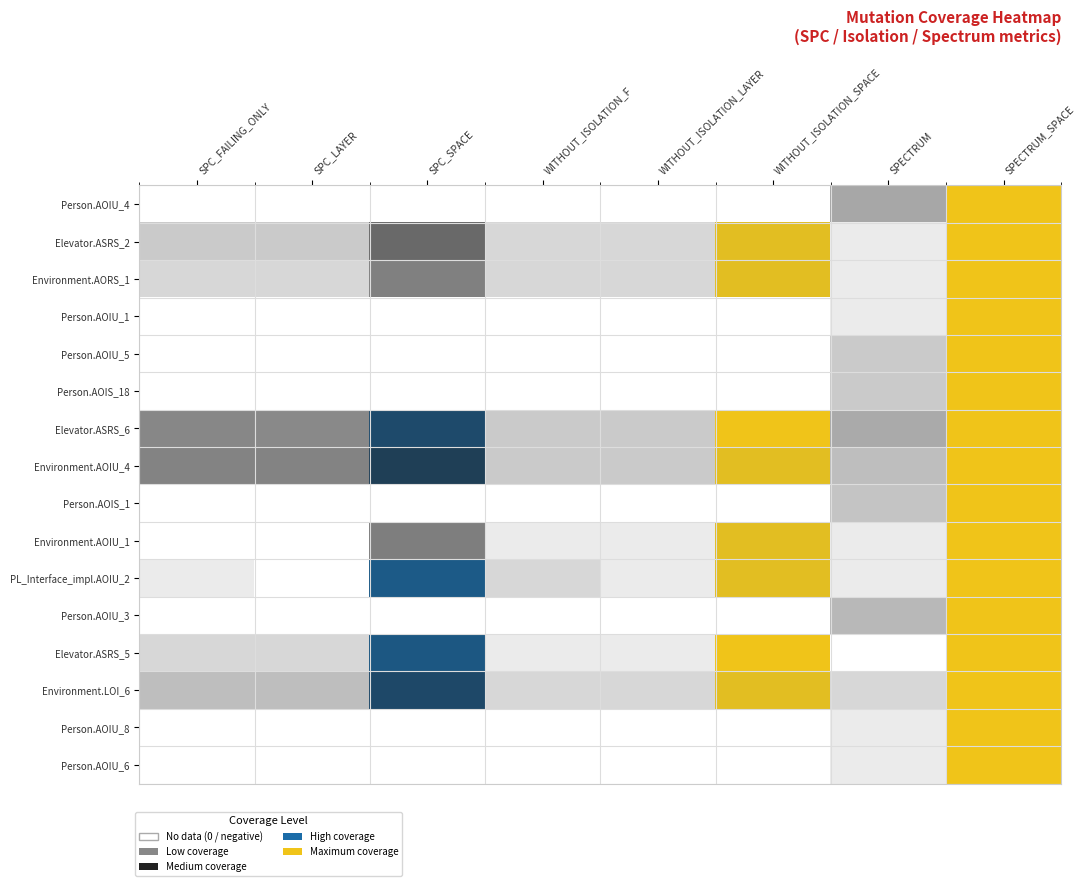

List the series in order of their peak value, highest first.

Person.AOIU_4, Elevator.ASRS_2, Environment.AORS_1, Person.AOIU_1, Person.AOIU_5, Person.AOIS_18, Elevator.ASRS_6, Environment.AOIU_4, Person.AOIS_1, Environment.AOIU_1, PL_Interface_impl.AOIU_2, Person.AOIU_3, Elevator.ASRS_5, Environment.LOI_6, Person.AOIU_8, Person.AOIU_6